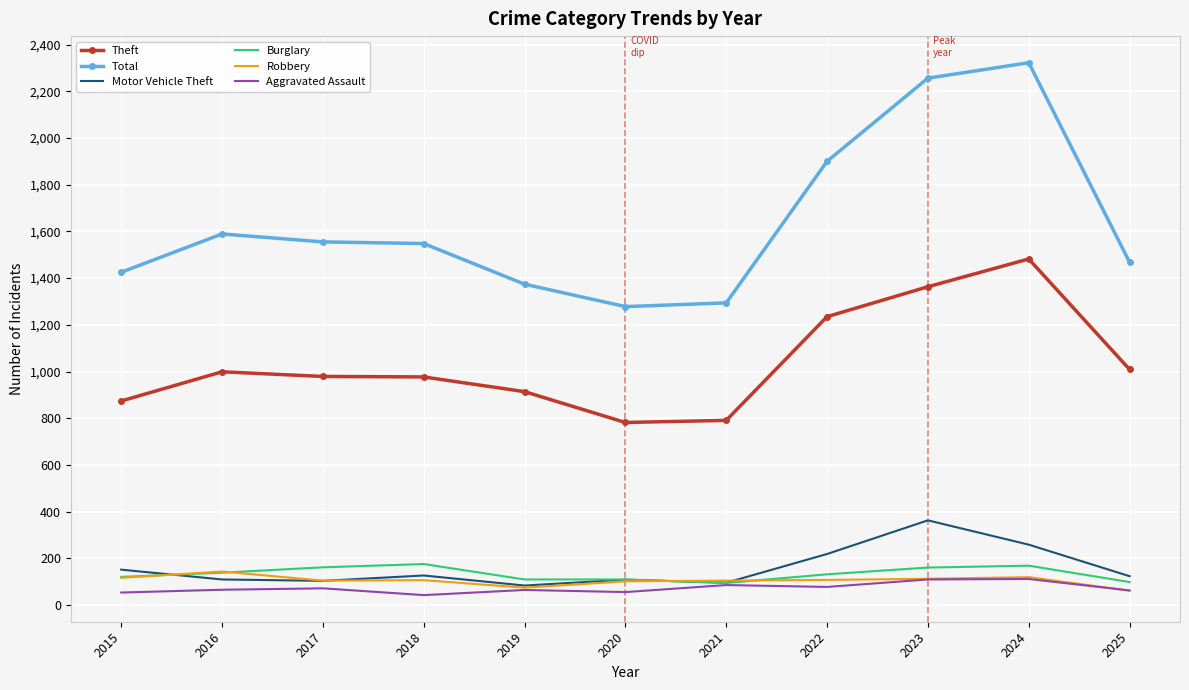

What is the difference between the second highest and minimum values in the Theft series?

581